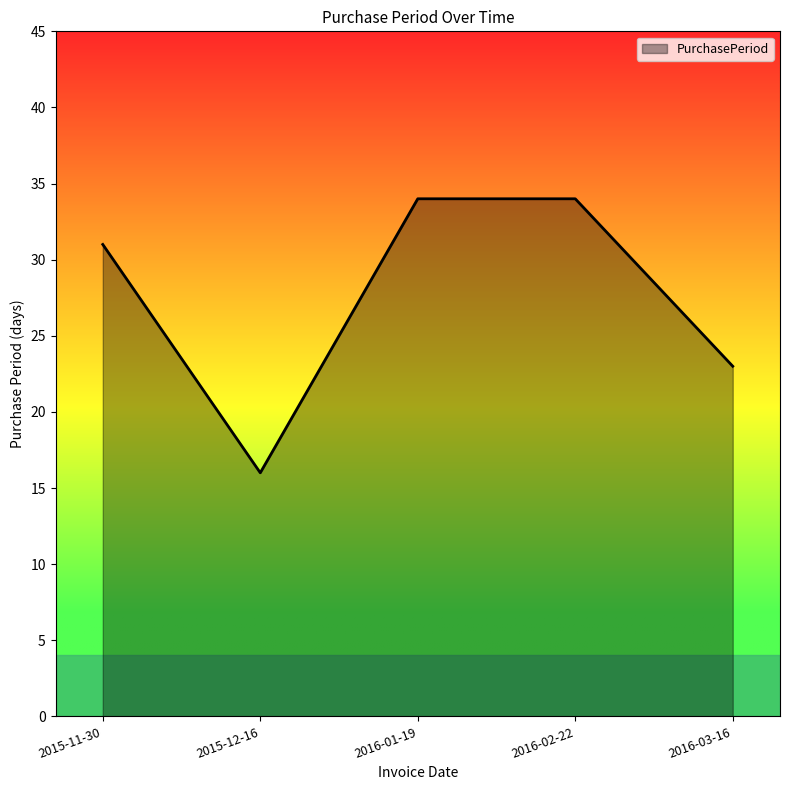

At which category does the data reach its first local valley?

2015-12-16